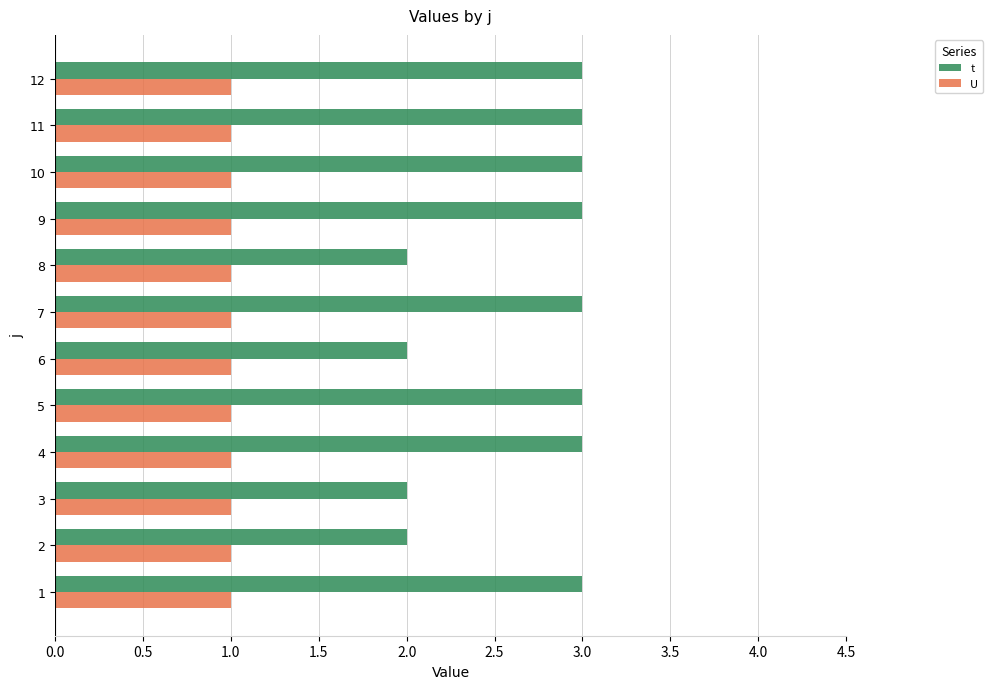

What is the lowest value of the U series?

1